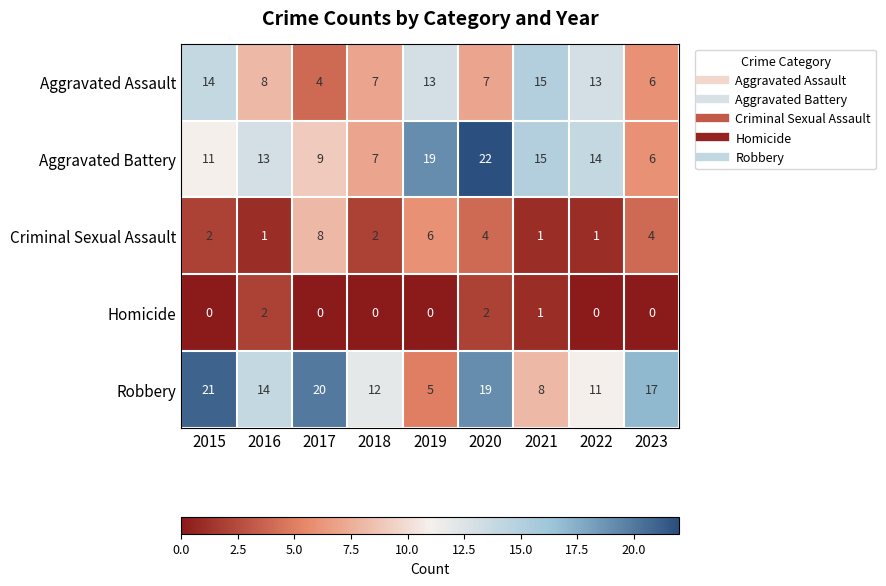

Rank the series at 2017 from highest to lowest value.

Robbery, Aggravated Battery, Criminal Sexual Assault, Aggravated Assault, Homicide